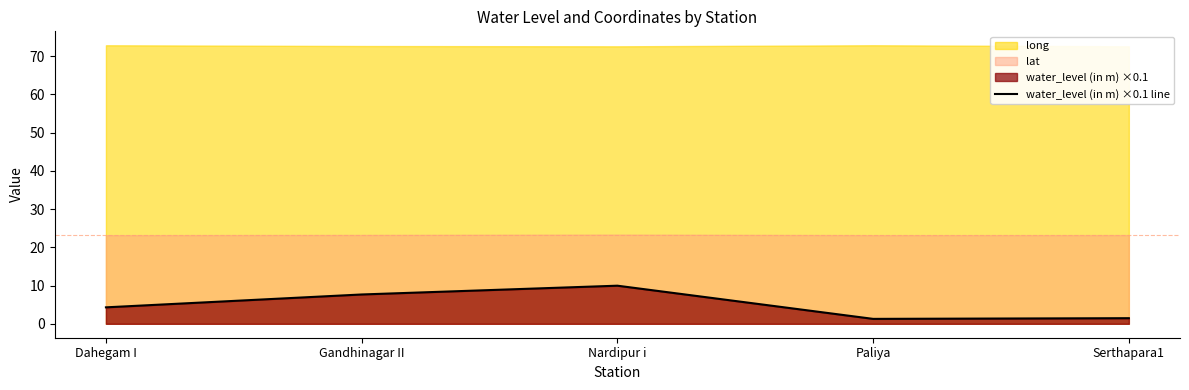

What value does the data have at Dahegam I?

4.3